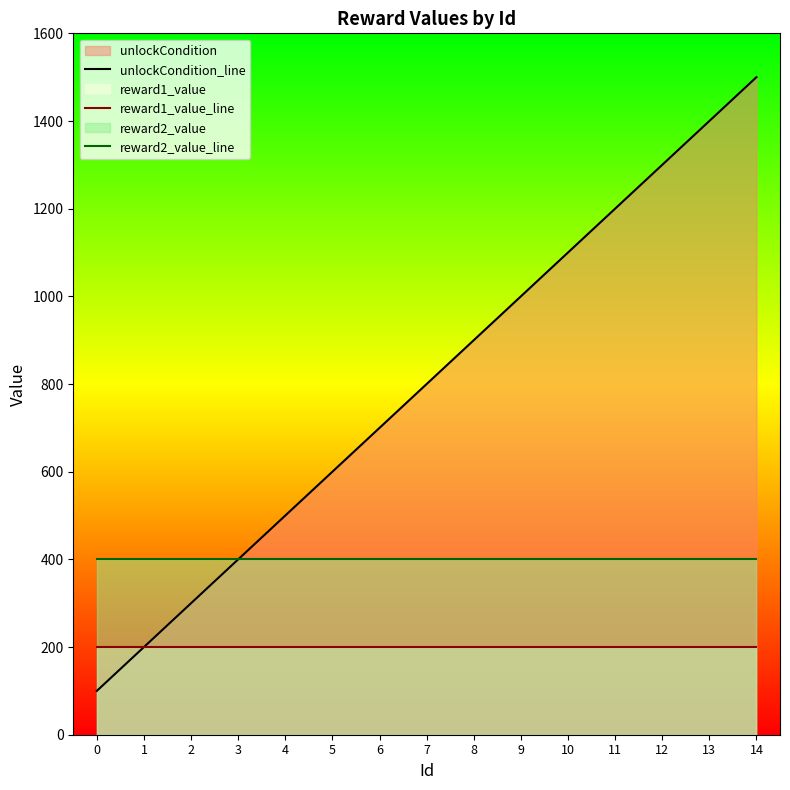

True or false: reward2_value_line has more than 1 interior local peaks.

False